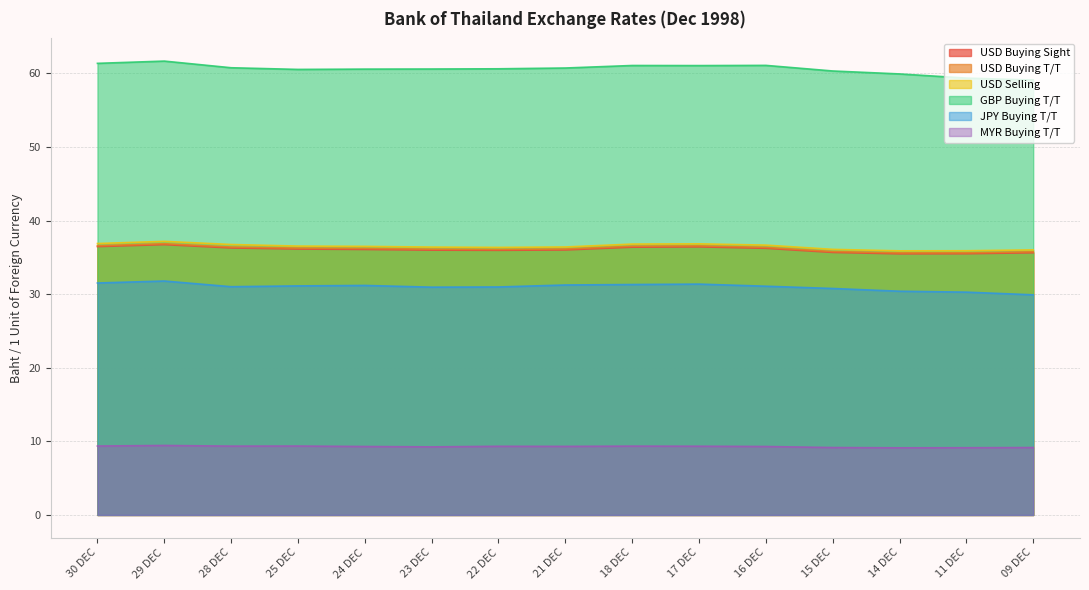

At which label does MYR Buying T/T reach its peak?

29 DEC